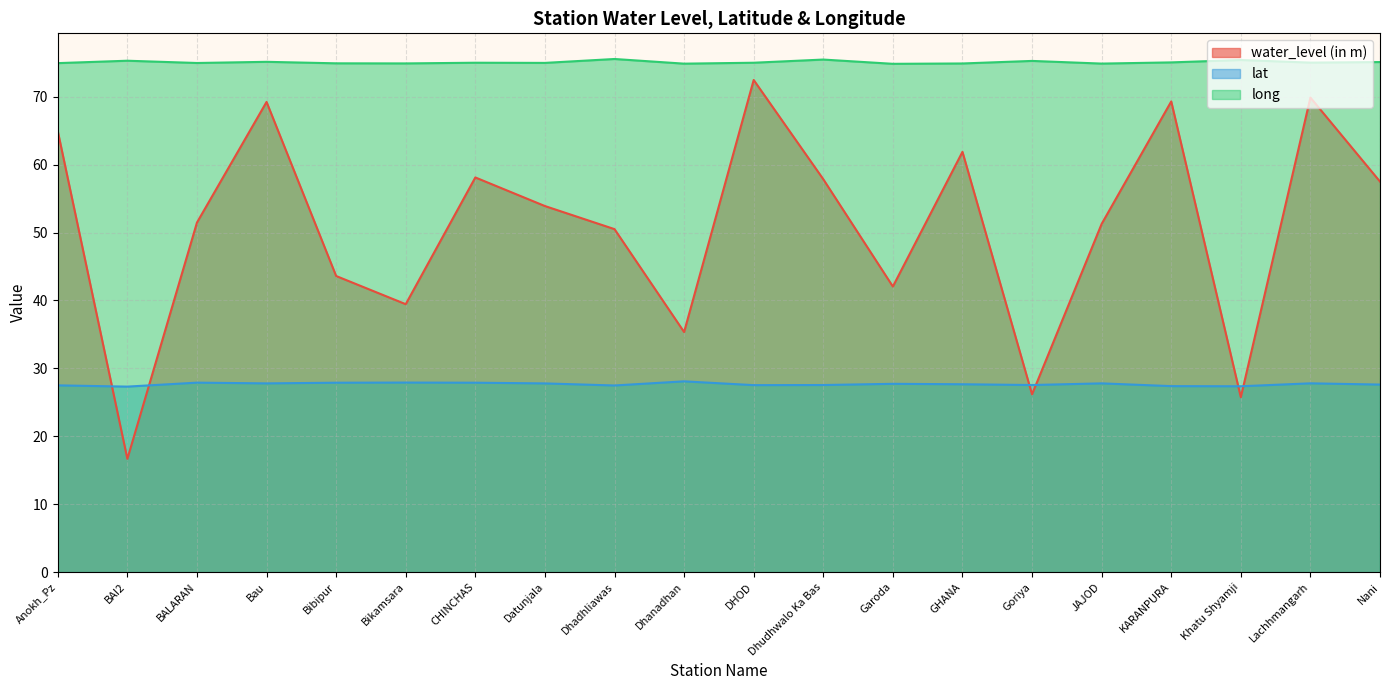

What are all the series names shown in the legend?

water_level (in m), lat, long